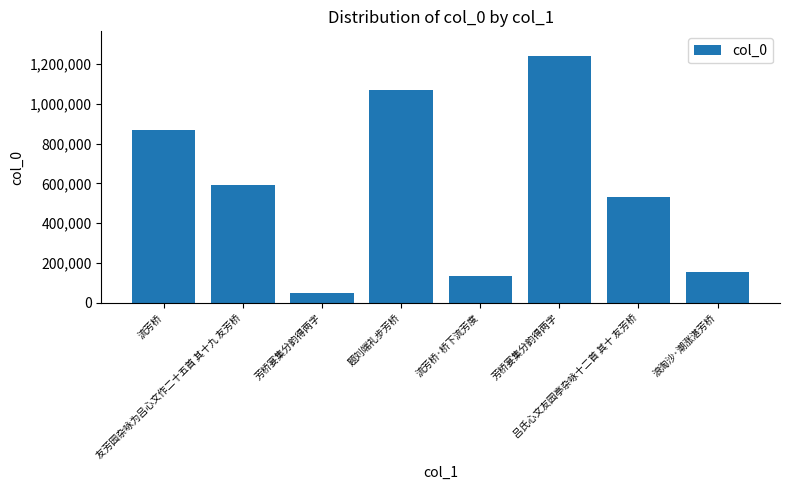

Is it true that the value at 友芳园杂咏为吕心文作二十五首 其十九 友芳桥 is 357751?

False